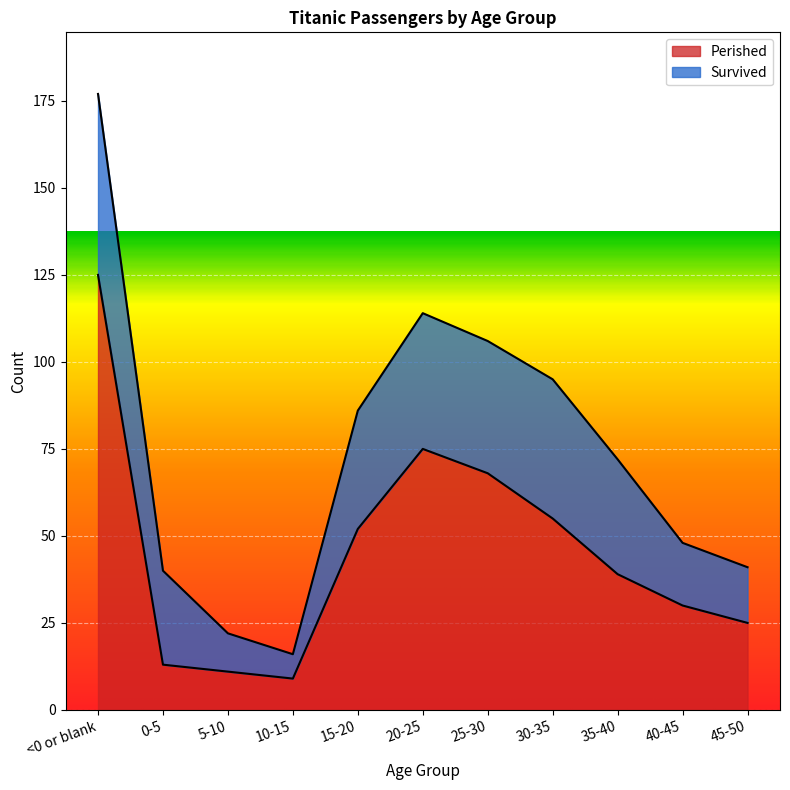

How many lines are shown in the chart?

2